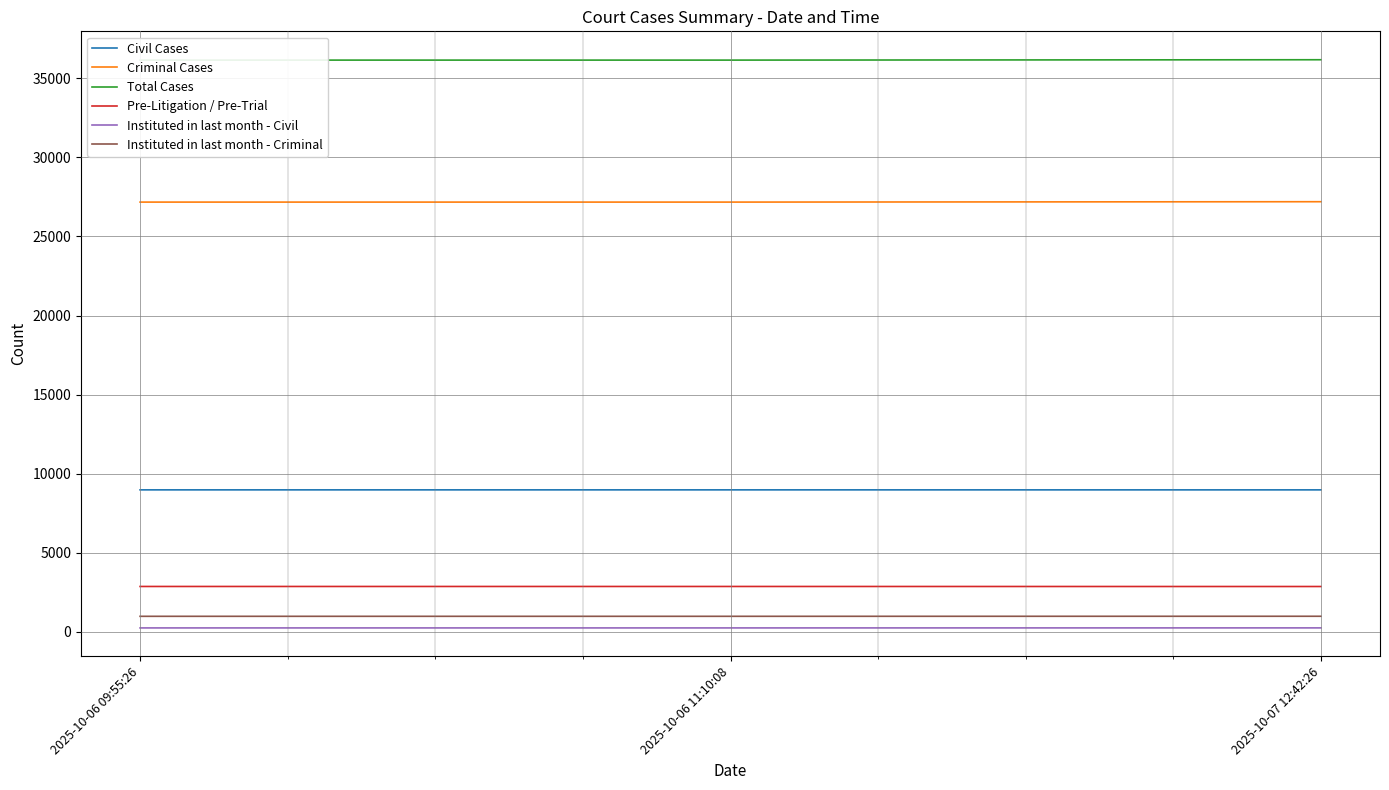

True or false: Total Cases has a value of 36171 at 2025-10-07 12:42:26.

True